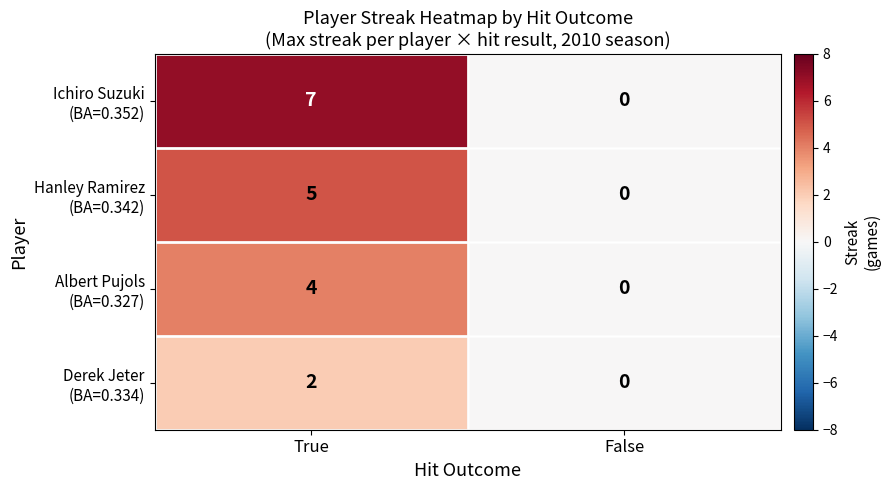

What is the spread (max minus min) of values at True?

5